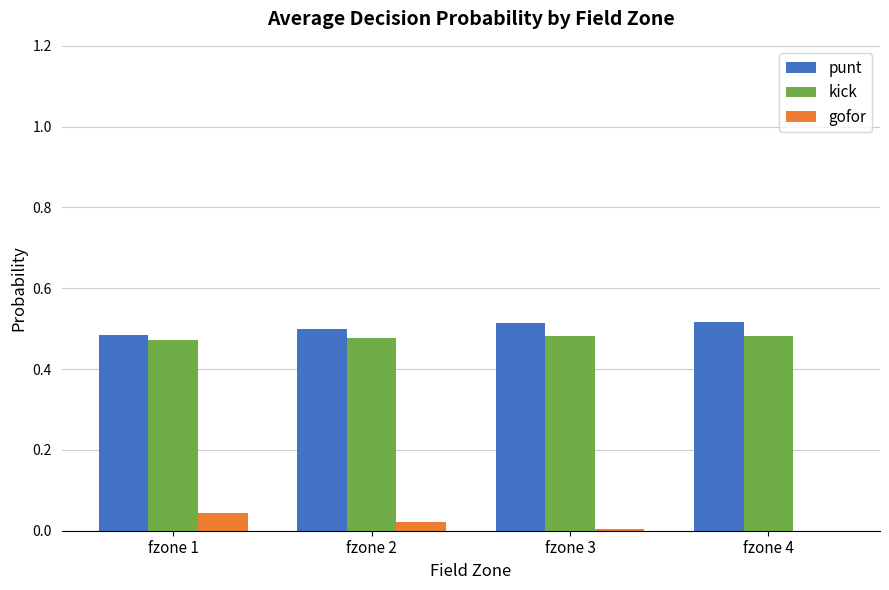

Is it true that punt equals 0.5 at fzone 2?

True